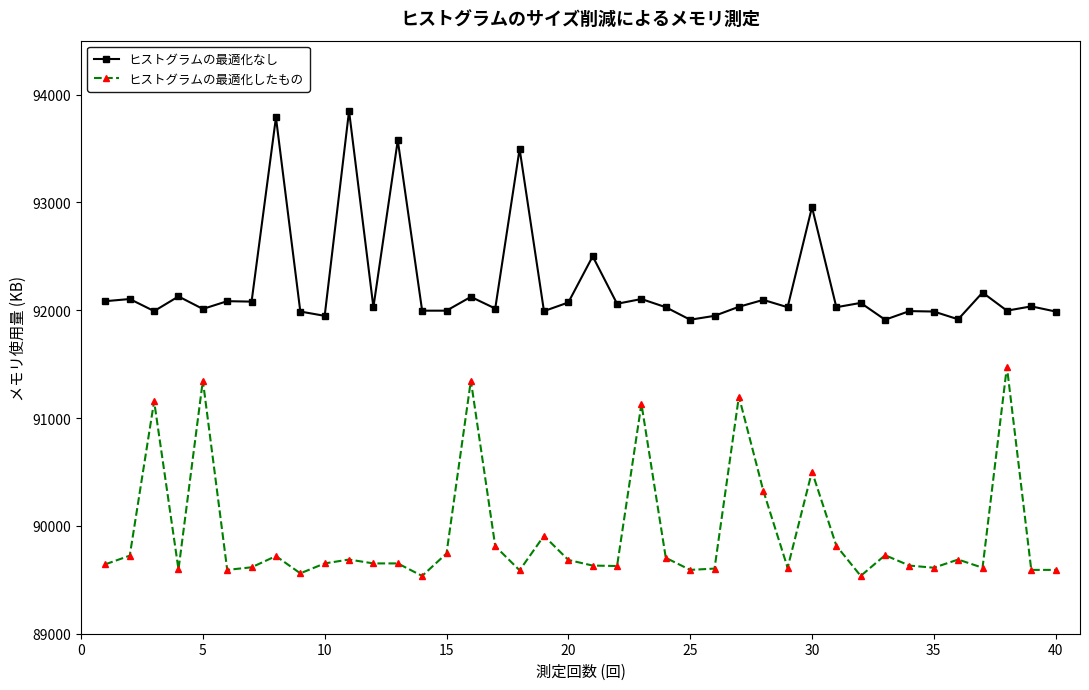

True or false: ヒストグラムの最適化したもの and ヒストグラムの最適化なし cross at least once.

False